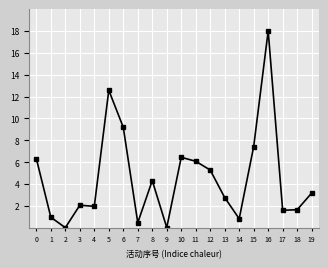

True or false: the data has more than 0 interior local peaks.

True